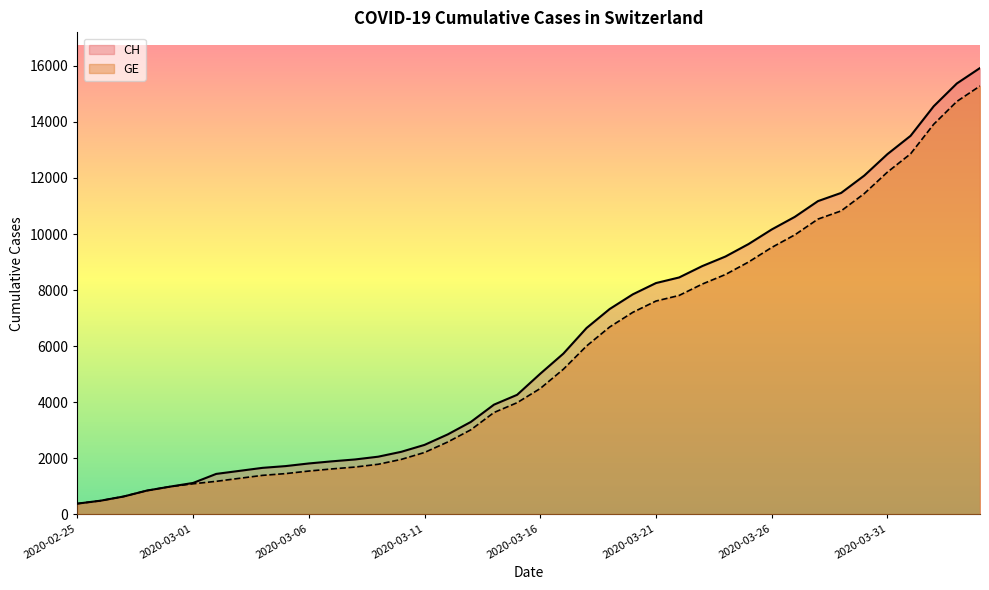

True or false: GE and CH cross at least once.

False